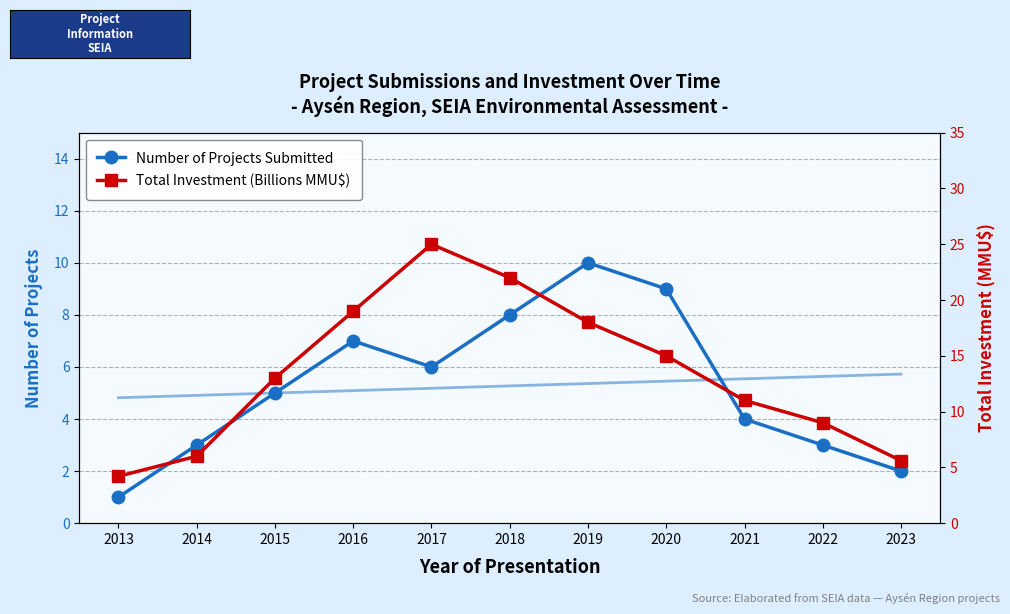

Is it true that Total Investment (Billions MMU$) equals 18.0 at 2019?

True